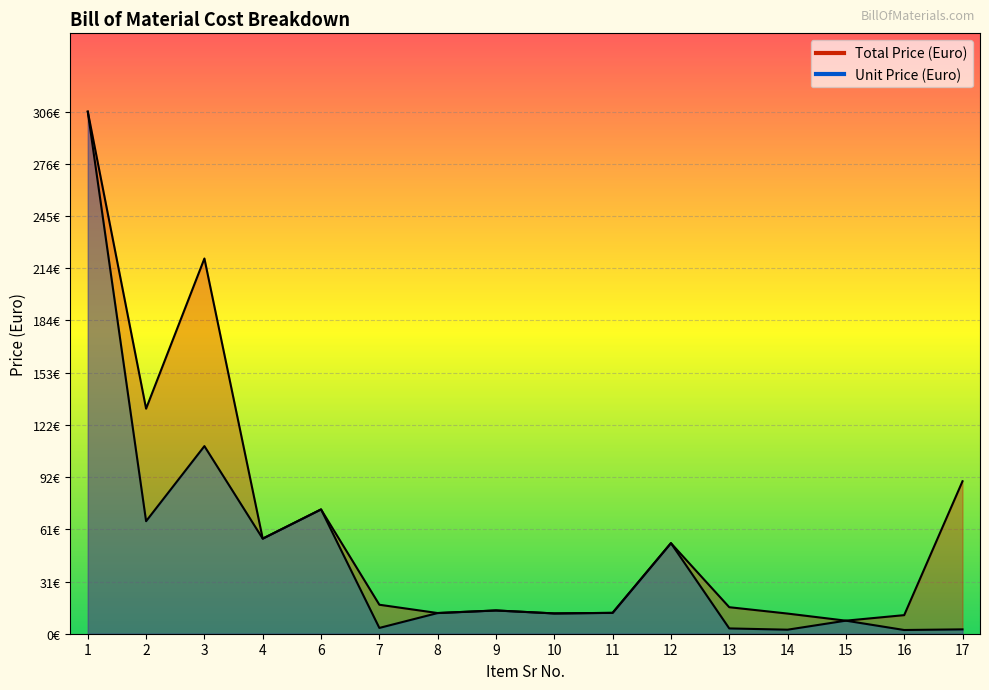

What is the sum of all Unit Price (Euro) values?

735.2